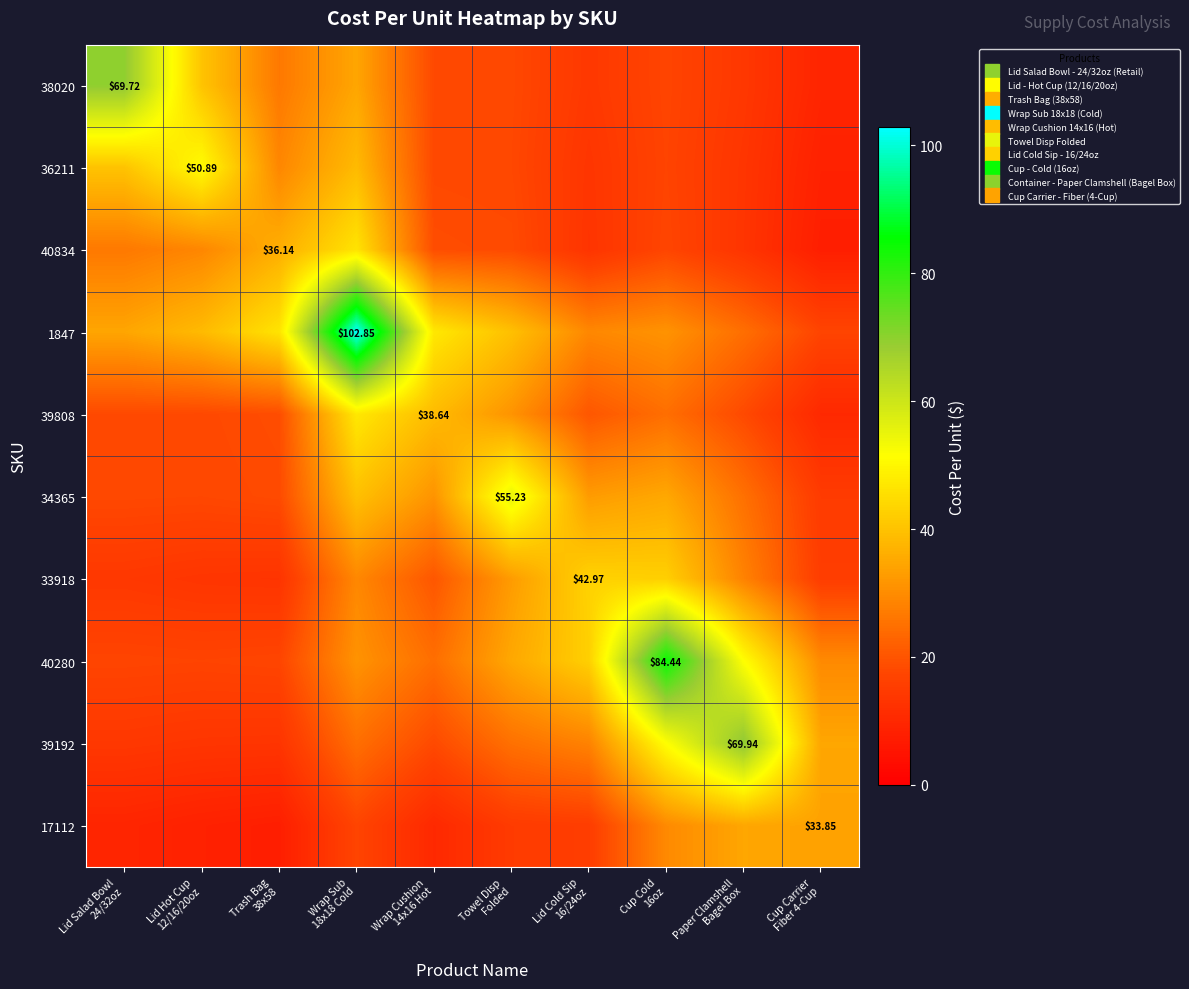

At Wrap Cushion 14x16 Hot, list the series in order from largest to smallest.

1847, 39808, 34365, 40280, 33918, 40834, 39192, 38020, 36211, 17112